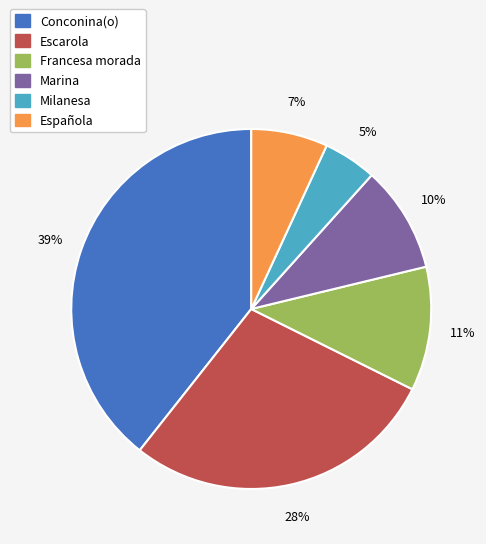

Is there a majority slice in this chart?

No